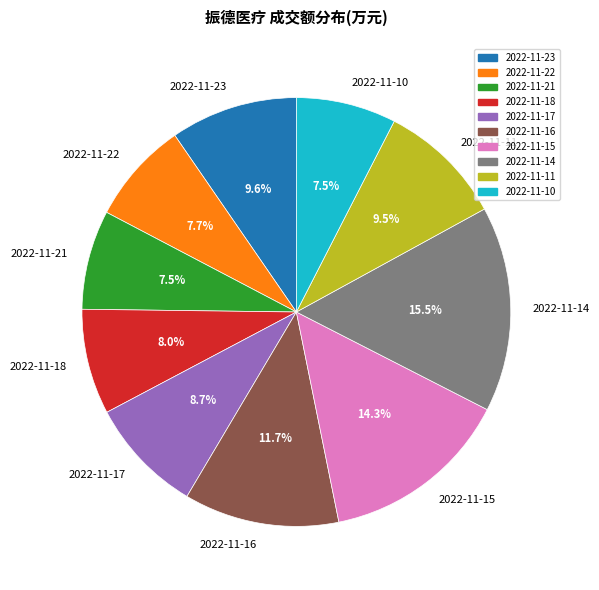

Which slice is the largest?

2022-11-14